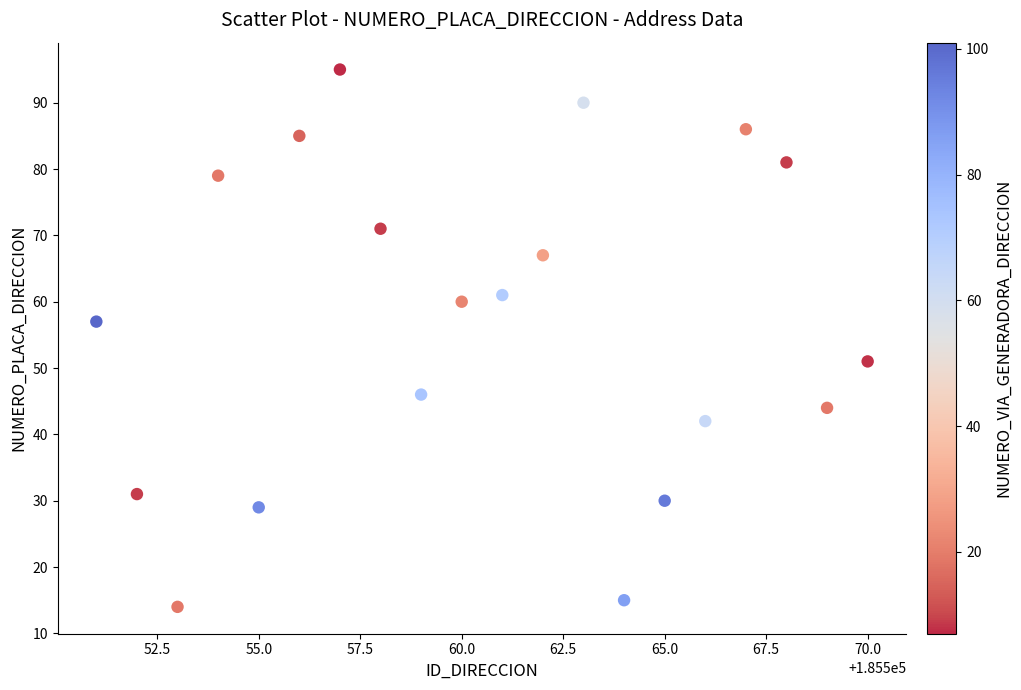

What is the range of X values (max minus min)?

19